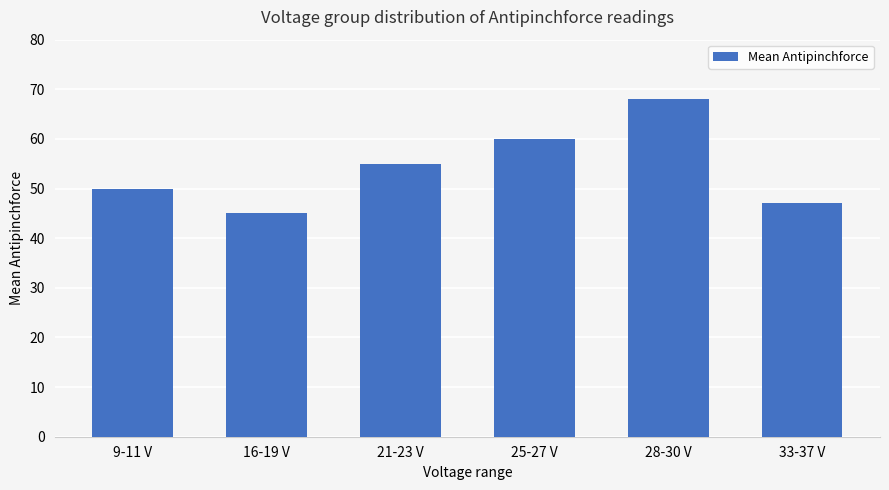

How many bars are there in total?

6